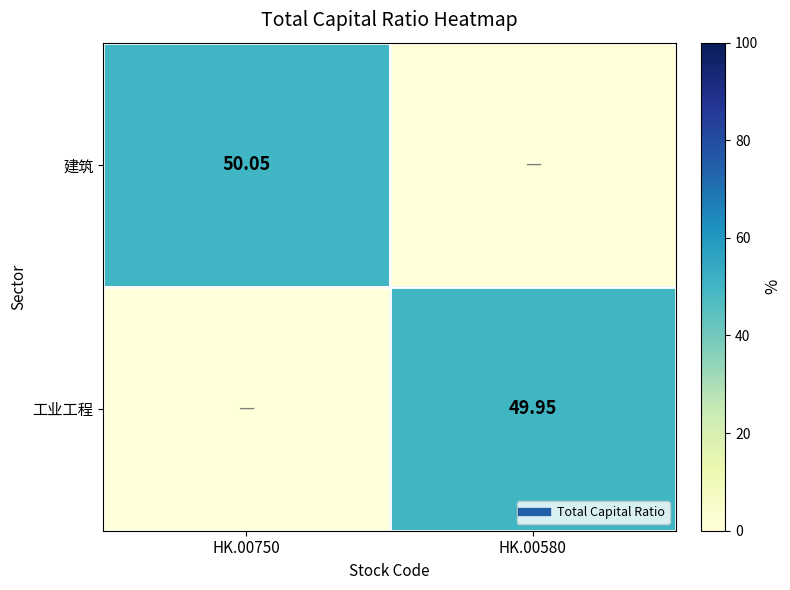

Is it true that 建筑 equals 33.5 at HK.00580?

False